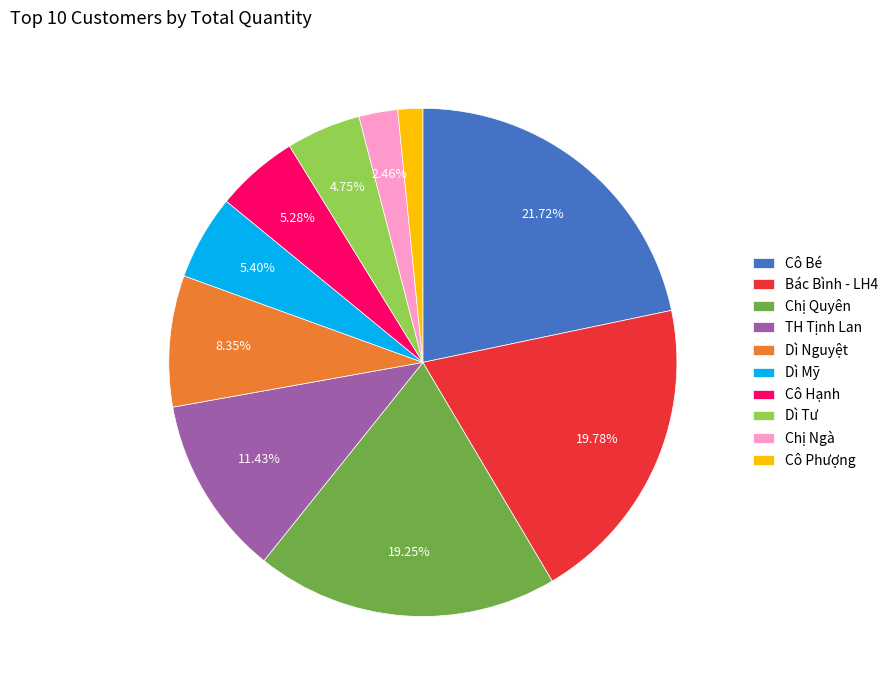

What percentage is the Dì Mỹ slice, to the nearest percent?

5%